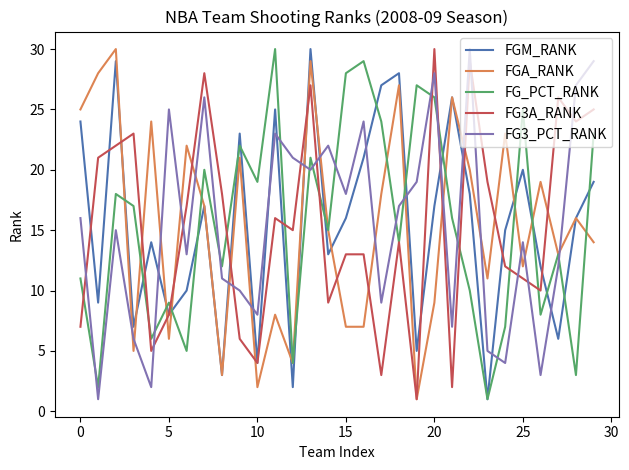

What is the difference between the maximum and minimum values in the FG3_PCT_RANK series?

29